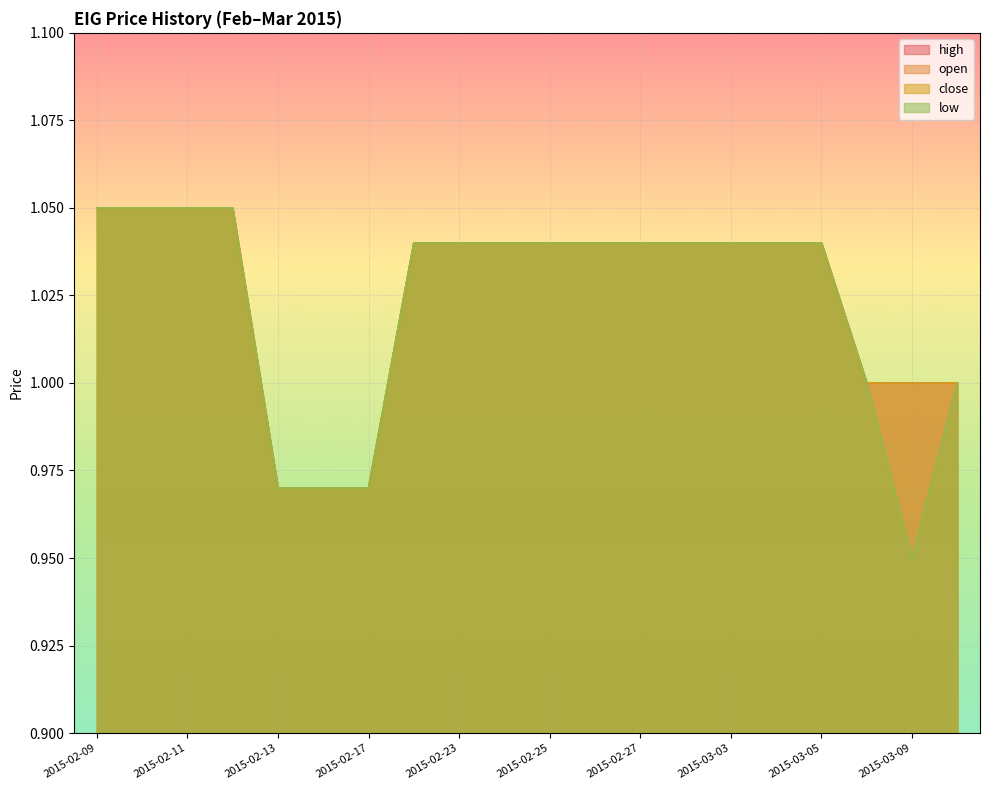

Which label corresponds to the smallest value in the chart?

2015-03-09